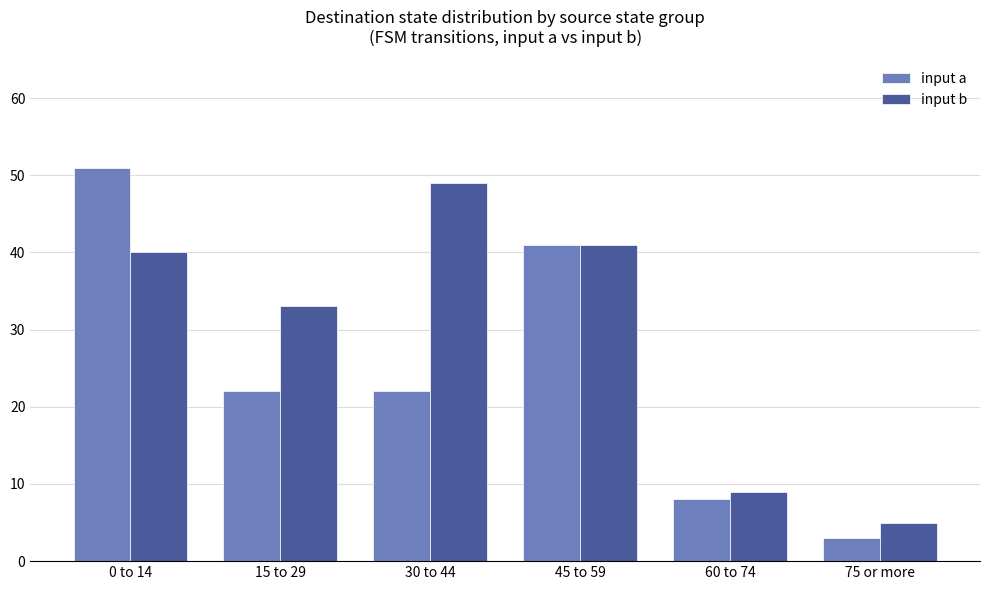

Reading left to right, transcribe all the data shown in this chart.

input a: 0 to 14=51	15 to 29=22	30 to 44=22	45 to 59=41	60 to 74=8	75 or more=3
input b: 0 to 14=40	15 to 29=33	30 to 44=49	45 to 59=41	60 to 74=9	75 or more=5